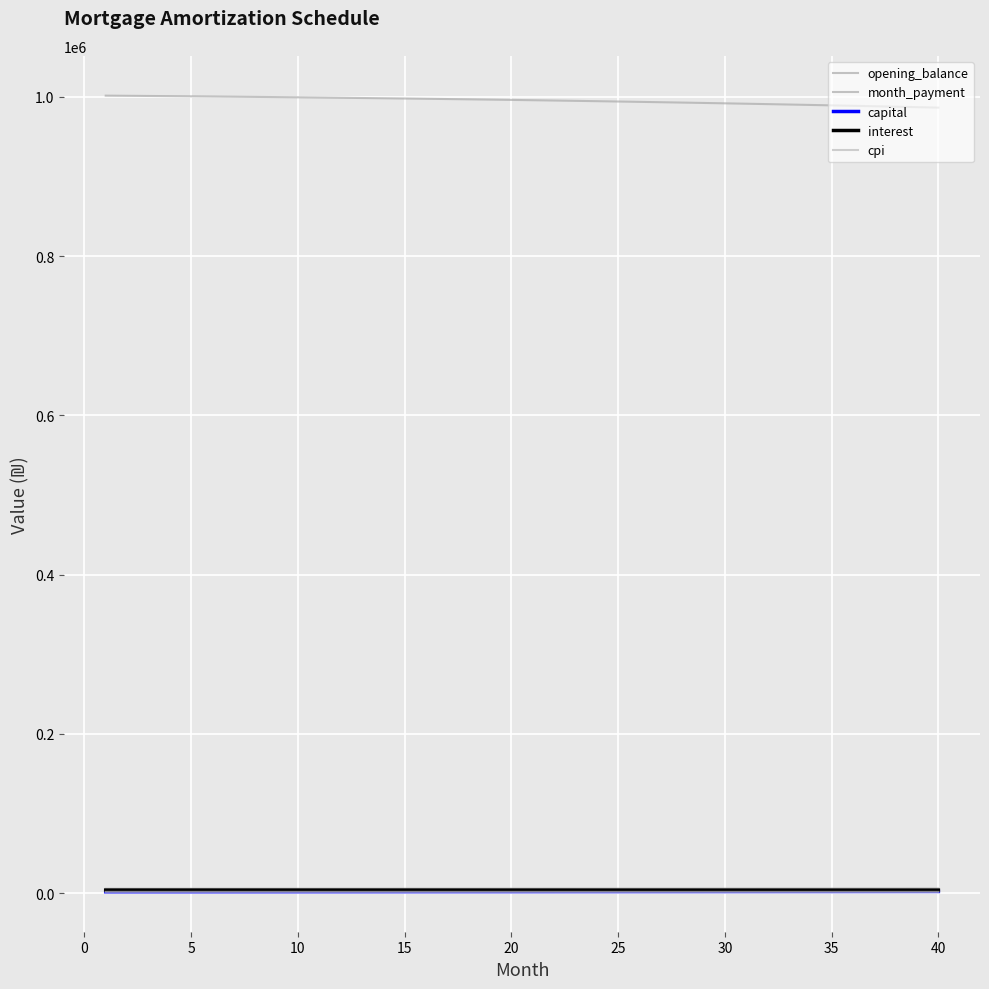

How many lines are shown in the chart?

5